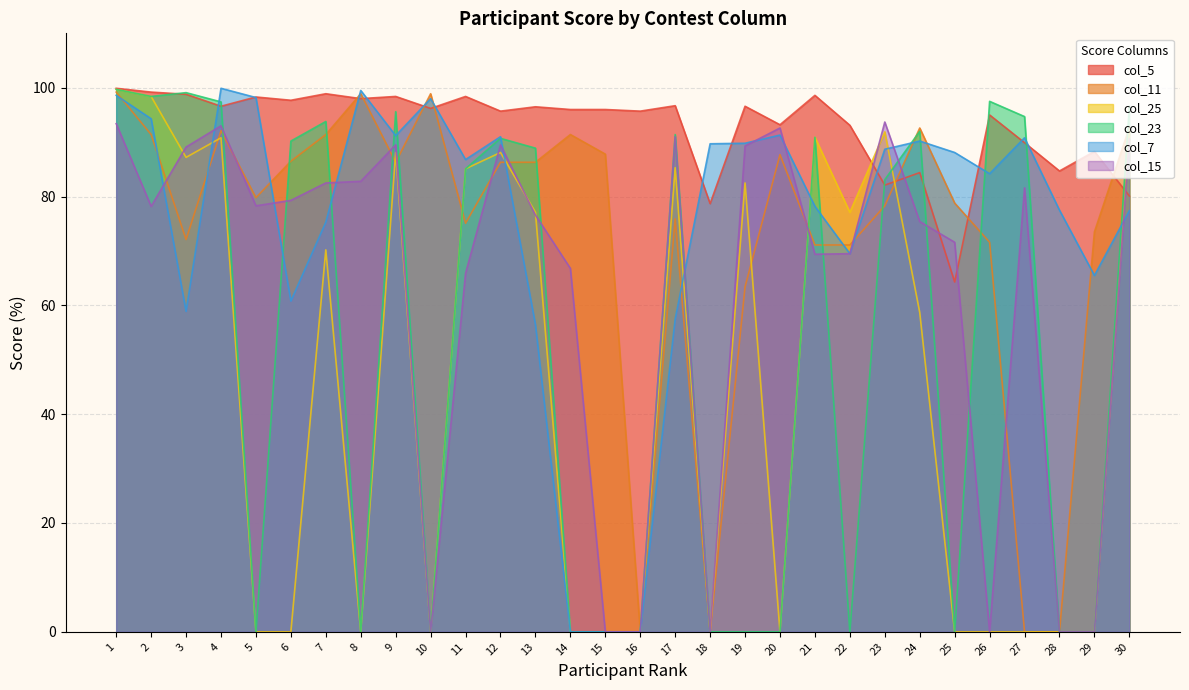

Rank the categories by col_11 value from lowest to highest.

16, 18, 27, 28, 19, 21, 22, 26, 3, 29, 11, 17, 23, 25, 5, 9, 12, 13, 6, 20, 15, 2, 7, 14, 4, 24, 30, 8, 10, 1